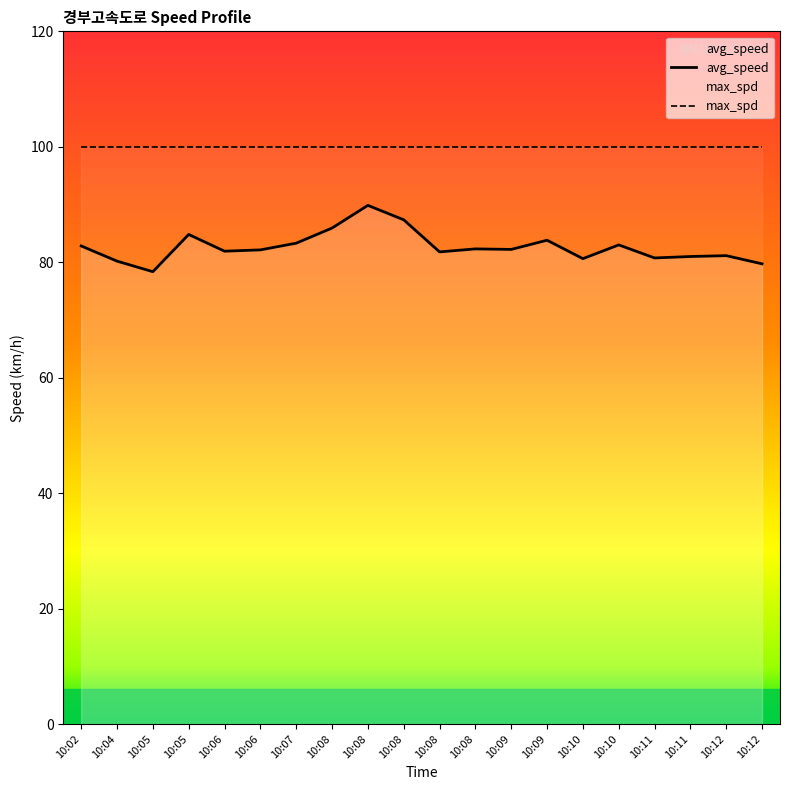

Reading right to left, transcribe all the data shown in this chart.

avg_speed: 10:12=79.7	10:12=81.1	10:11=81.0	10:11=80.7	10:10=83.0	10:10=80.6	10:09=83.8	10:09=82.2	10:08=82.3	10:08=81.8	10:08=87.3	10:08=89.8	10:08=85.9	10:07=83.3	10:06=82.1	10:06=81.9	10:05=84.8	10:05=78.4	10:04=80.2	10:02=82.8
max_spd: 10:12=100.0	10:12=100.0	10:11=100.0	10:11=100.0	10:10=100.0	10:10=100.0	10:09=100.0	10:09=100.0	10:08=100.0	10:08=100.0	10:08=100.0	10:08=100.0	10:08=100.0	10:07=100.0	10:06=100.0	10:06=100.0	10:05=100.0	10:05=100.0	10:04=100.0	10:02=100.0